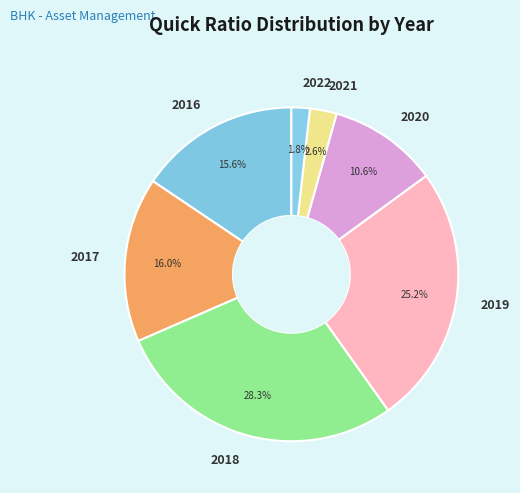

To the nearest percent, what is the difference between the 2019 and 2016 slice percentages?

10%